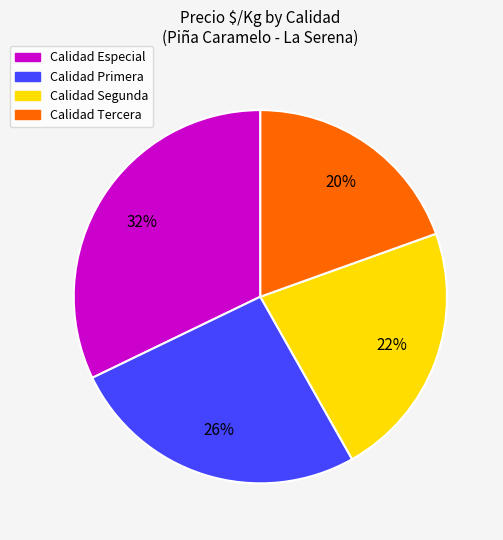

To the nearest percent, what is the average slice percentage?

25%